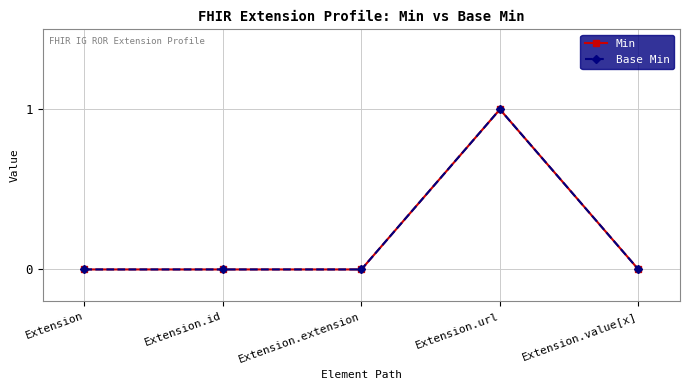

True or false: Base Min and Min intersect in this chart.

False